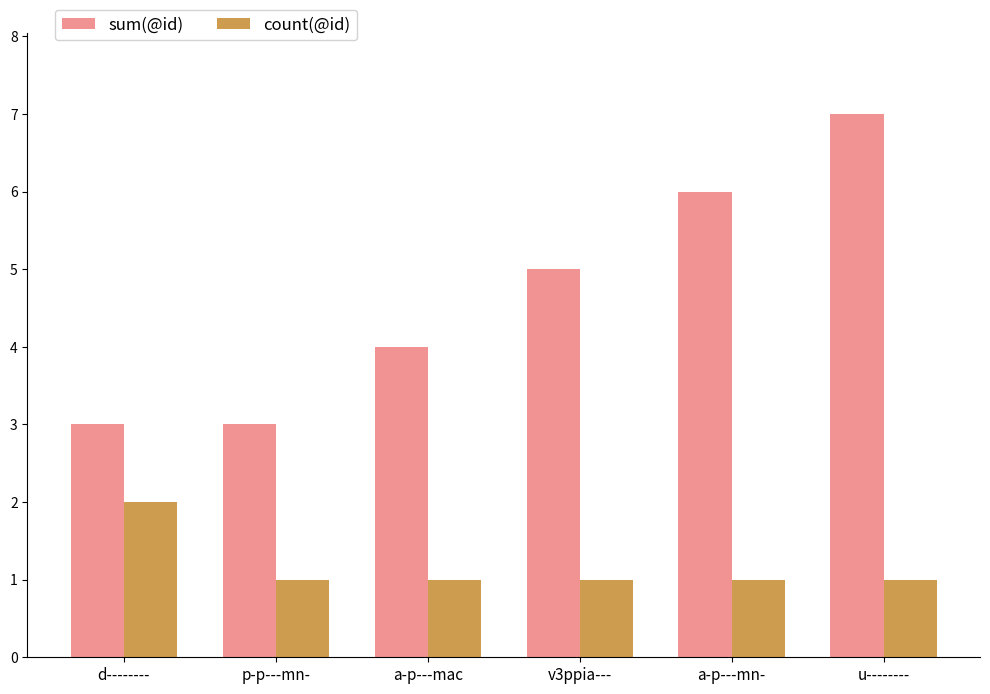

What is the sum of all count(@id) values?

7